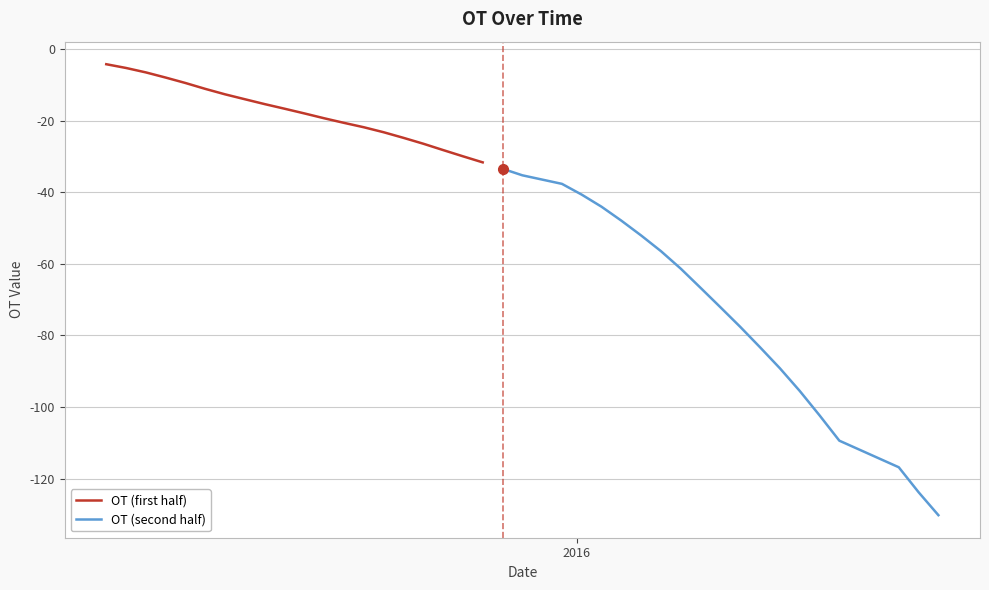

What is the minimum value for OT (second half)?

-130.2